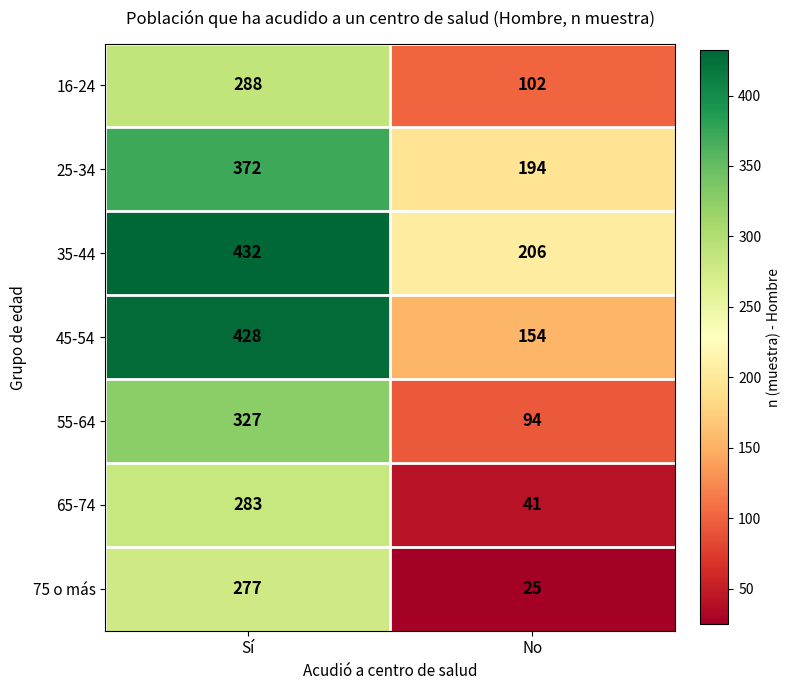

Read the 55-64 value at No.

94